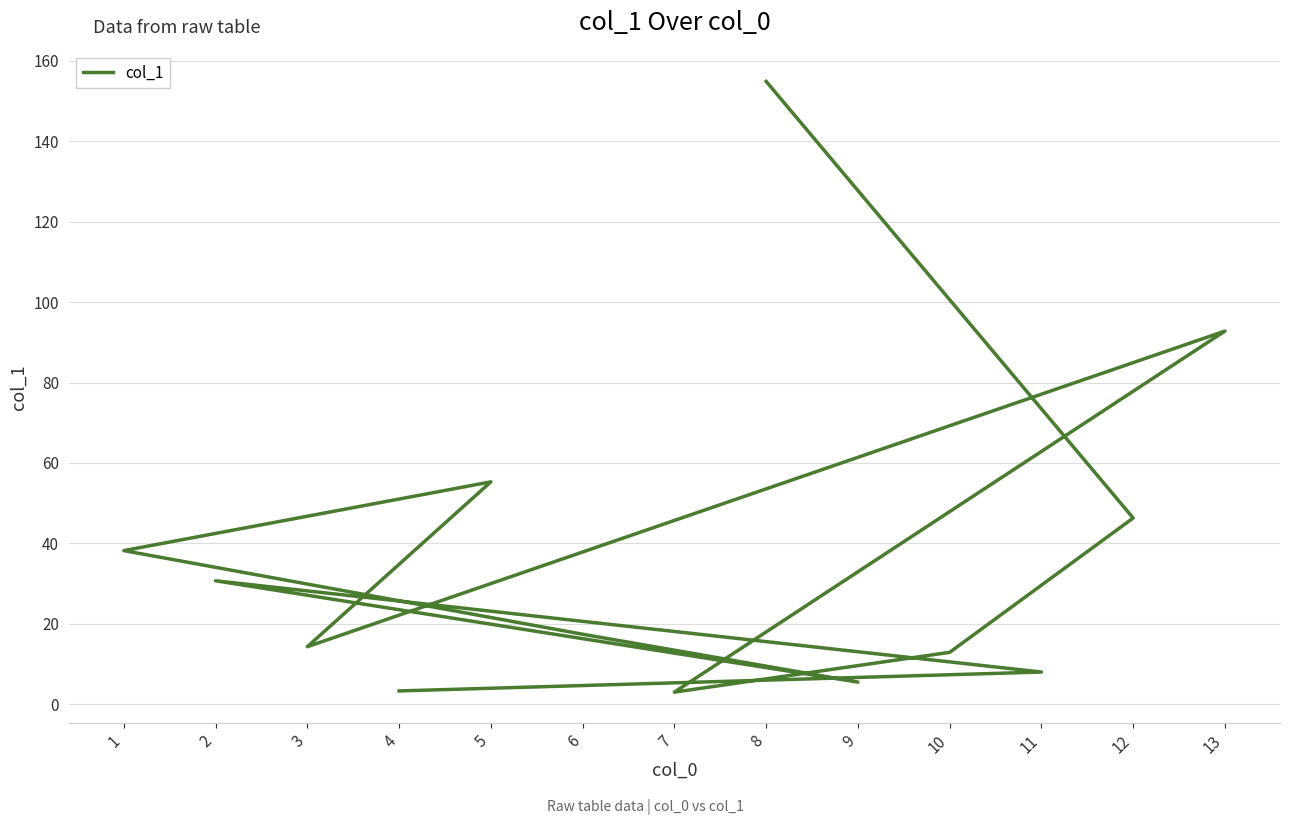

How many data points does each series have?

13